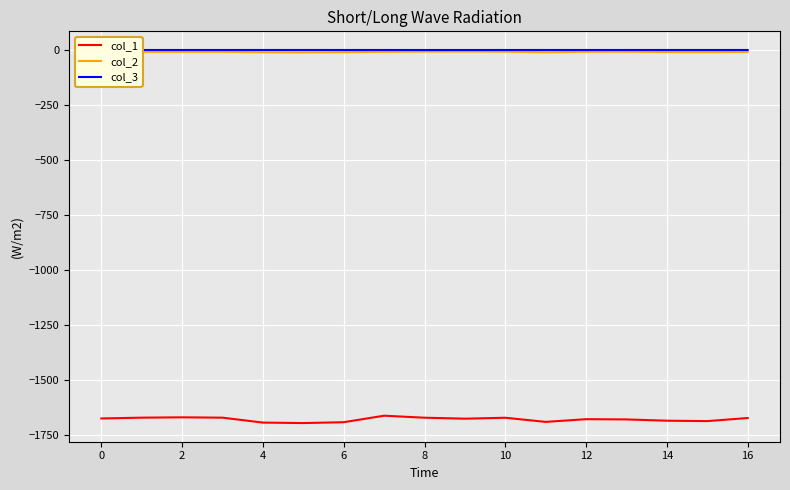

What is the minimum value shown in the chart?

-1695.2